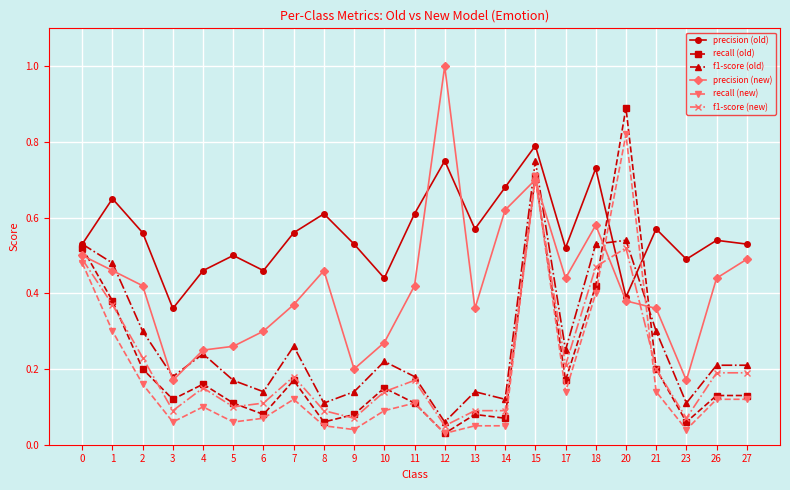

Between 17 and 20, which series saw the biggest shift?

recall (old)